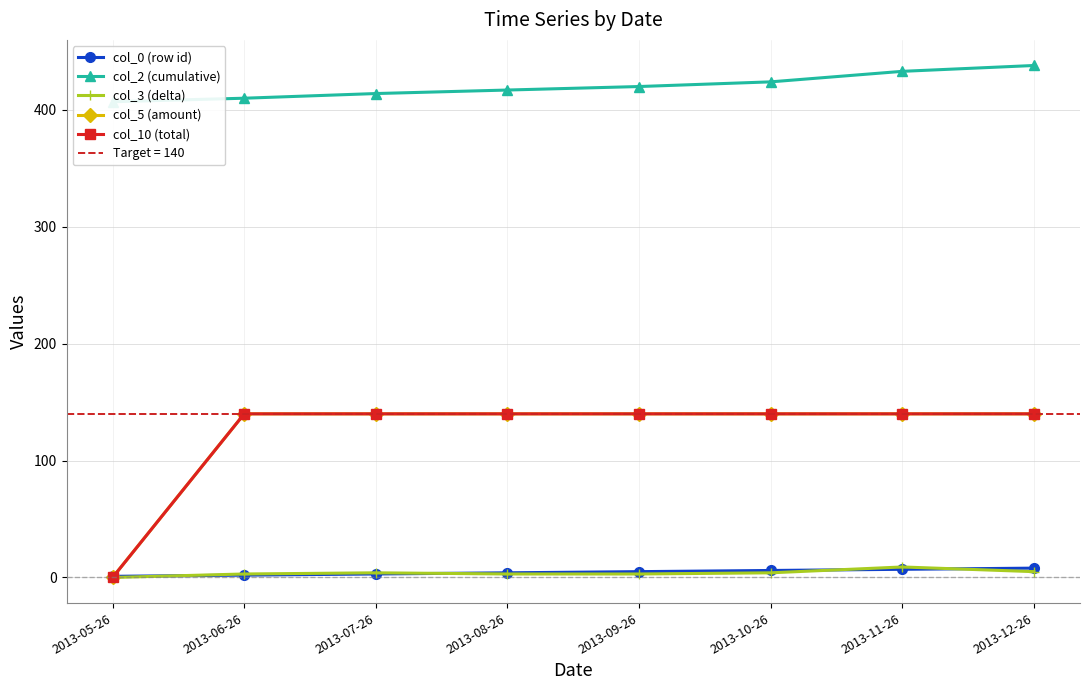

Reading right to left, extract all data points from this chart.

col_0 (row id): 2013-12-26=8	2013-11-26=7	2013-10-26=6	2013-09-26=5	2013-08-26=4	2013-07-26=3	2013-06-26=2	2013-05-26=1
col_2 (cumulative): 2013-12-26=438	2013-11-26=433	2013-10-26=424	2013-09-26=420	2013-08-26=417	2013-07-26=414	2013-06-26=410	2013-05-26=407
col_3 (delta): 2013-12-26=5	2013-11-26=9	2013-10-26=4	2013-09-26=3	2013-08-26=3	2013-07-26=4	2013-06-26=3	2013-05-26=0
col_5 (amount): 2013-12-26=140	2013-11-26=140	2013-10-26=140	2013-09-26=140	2013-08-26=140	2013-07-26=140	2013-06-26=140	2013-05-26=0
col_10 (total): 2013-12-26=140	2013-11-26=140	2013-10-26=140	2013-09-26=140	2013-08-26=140	2013-07-26=140	2013-06-26=140	2013-05-26=0